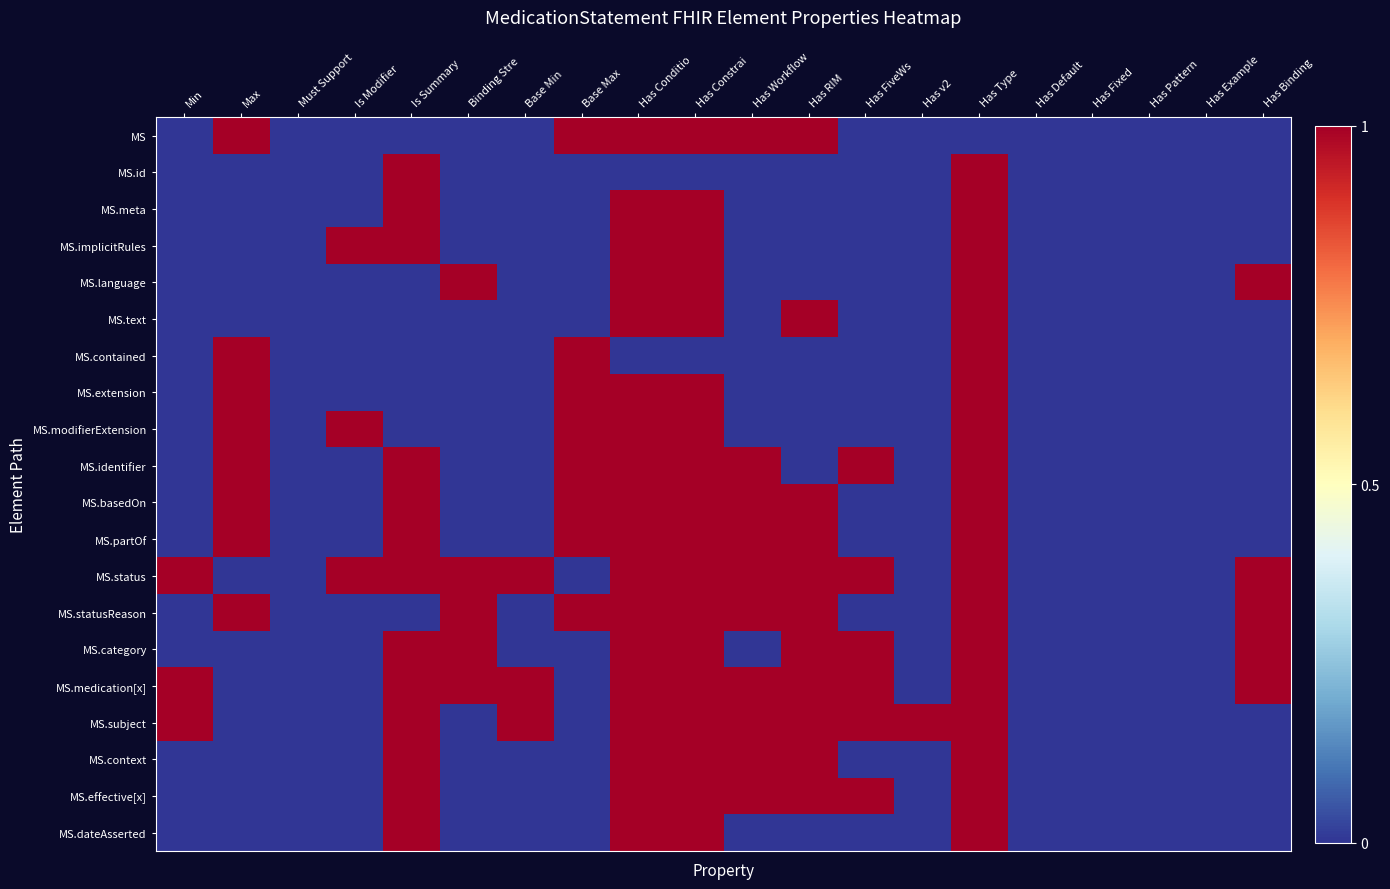

Which series has the largest total across all categories?

MS.status